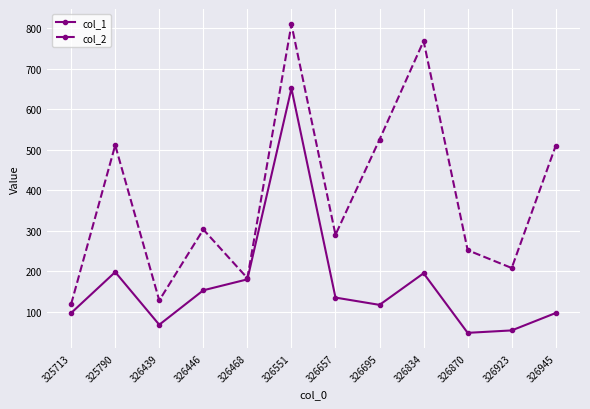

What is the maximum value shown in the chart?

809